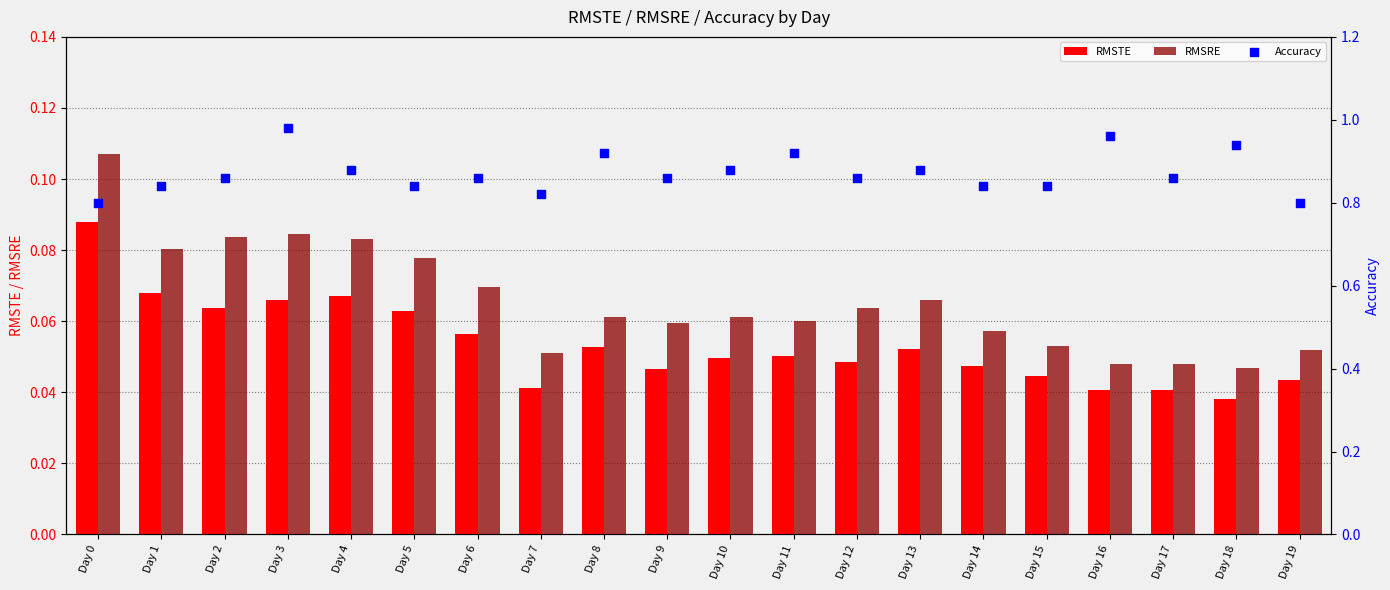

What are all the series names shown in the legend?

RMSTE, RMSRE, Accuracy